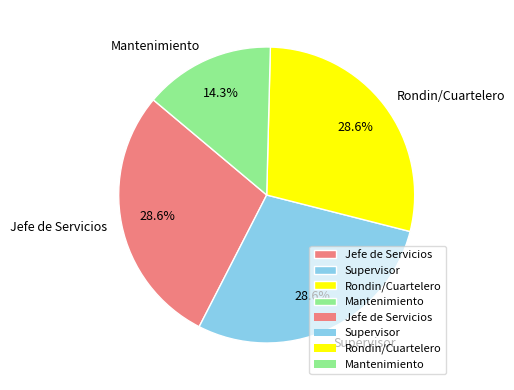

How many slices are in this pie chart?

4